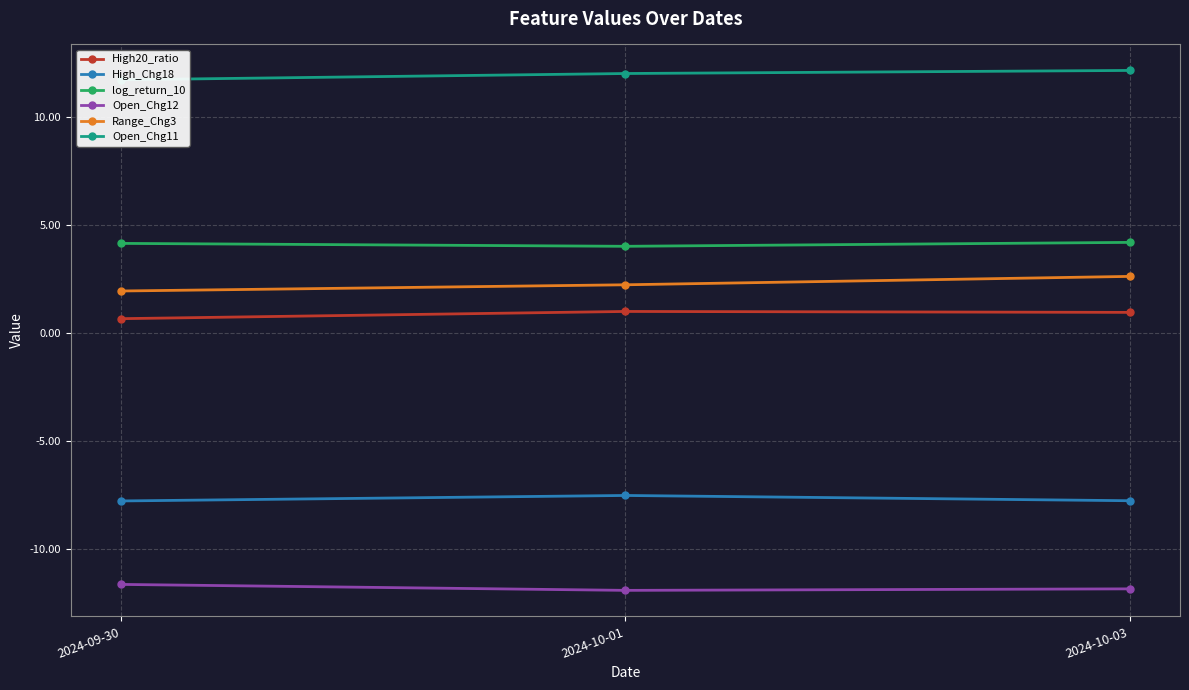

List the labels in order of High_Chg18 value, smallest first.

2024-09-30, 2024-10-03, 2024-10-01